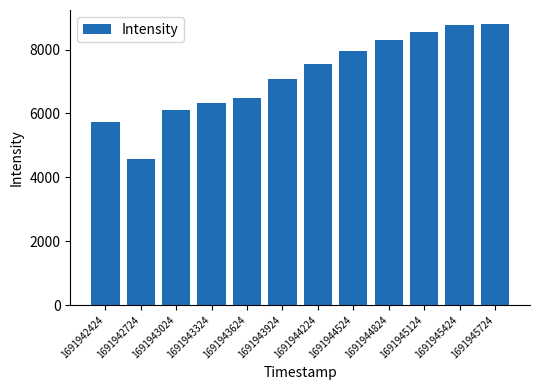

What is the smallest value displayed?

4577.3